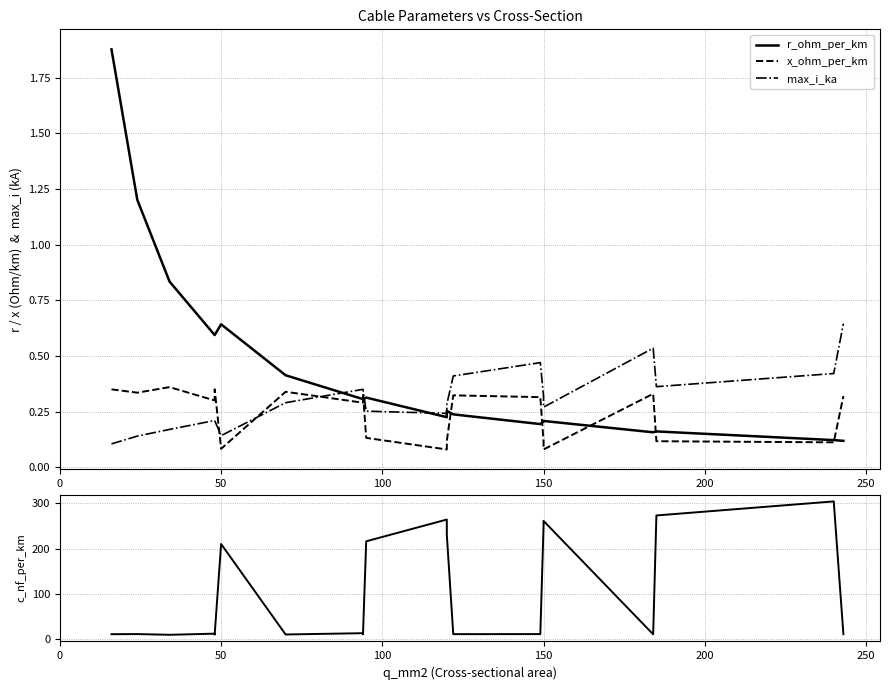

The value of r_ohm_per_km at 9 is 0.2. True or false?

False